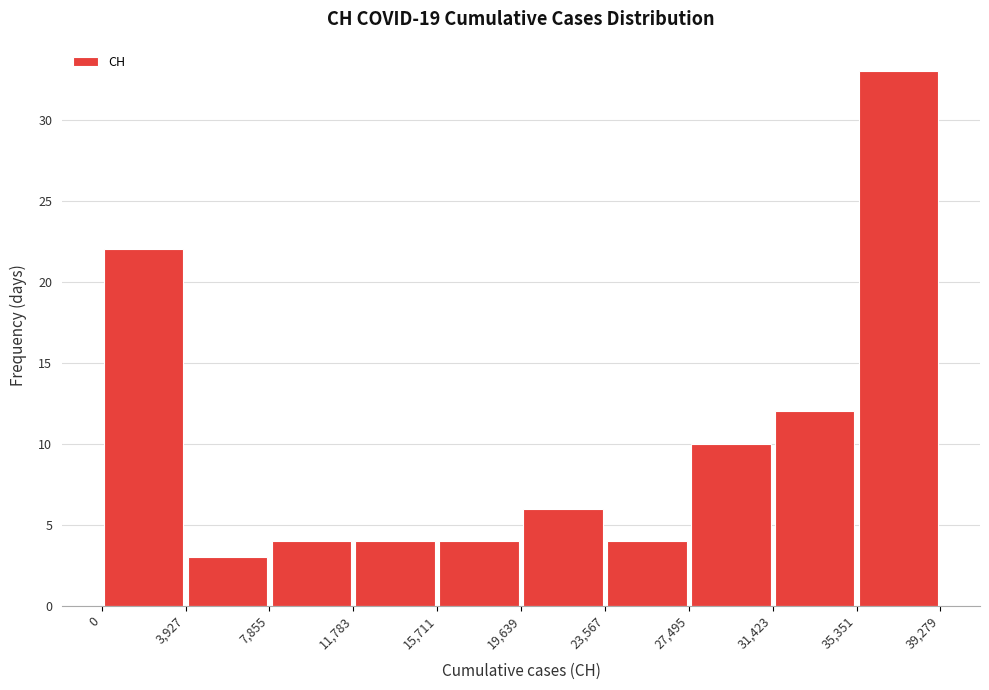

Reading left to right, transcribe this chart: for each bar, give the range it covers on the x-axis and its height. The values are not printed on the chart, so give them approximately, as read against the axis.

0 to 3,927: 22
3,927 to 7,855: 3
7,855 to 11,783: 4
11,783 to 15,711: 4
15,711 to 19,639: 4
19,639 to 23,567: 6
23,567 to 27,495: 4
27,495 to 31,423: 10
31,423 to 35,351: 12
35,351 to 39,279: 33